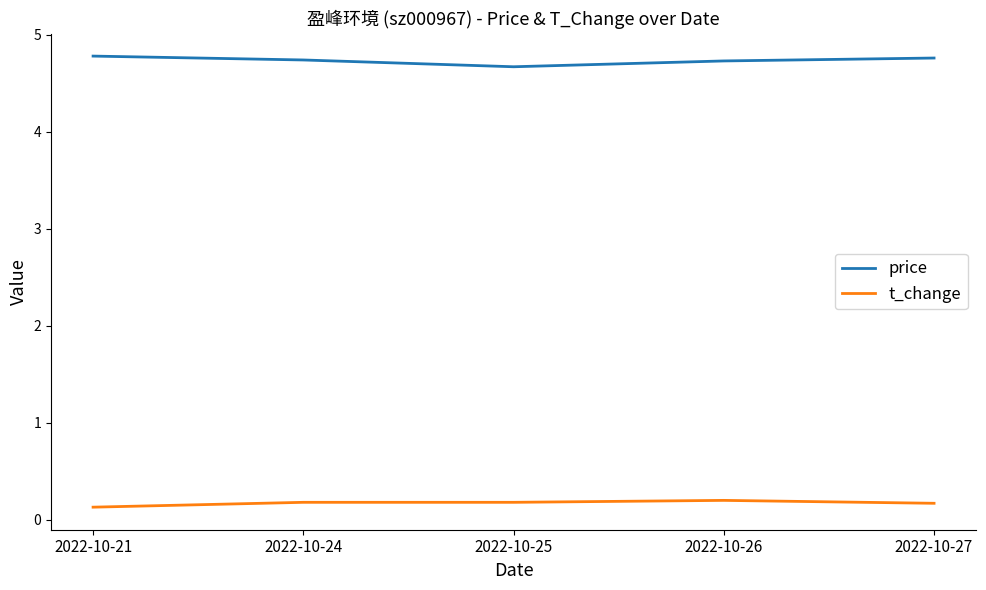

The price series shows 8.4 at 2022-10-21. True or false?

False